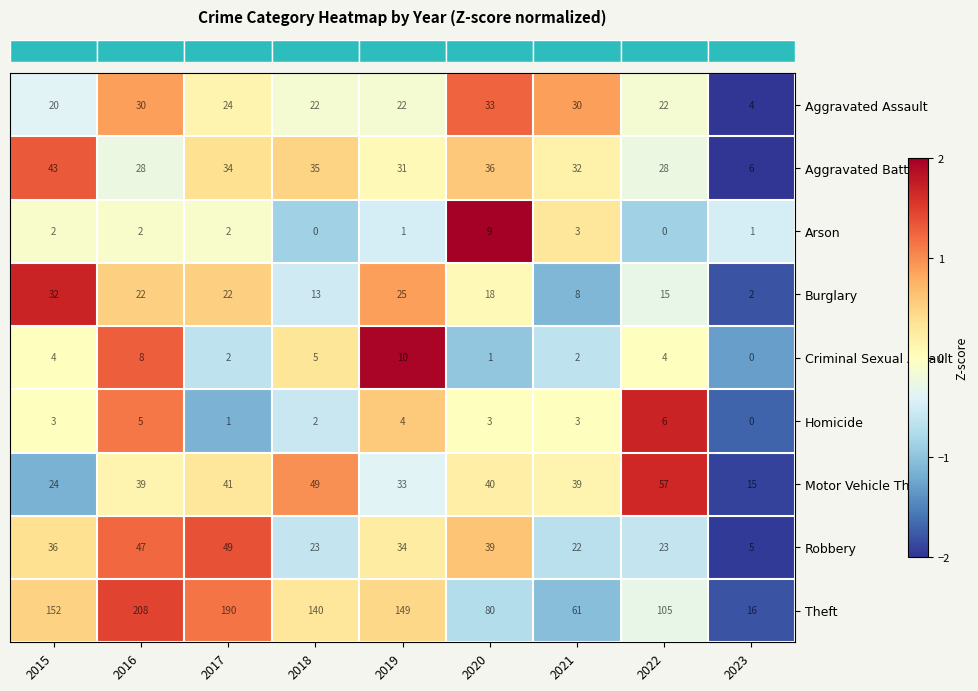

At which category is the sum across all series the highest?

2016